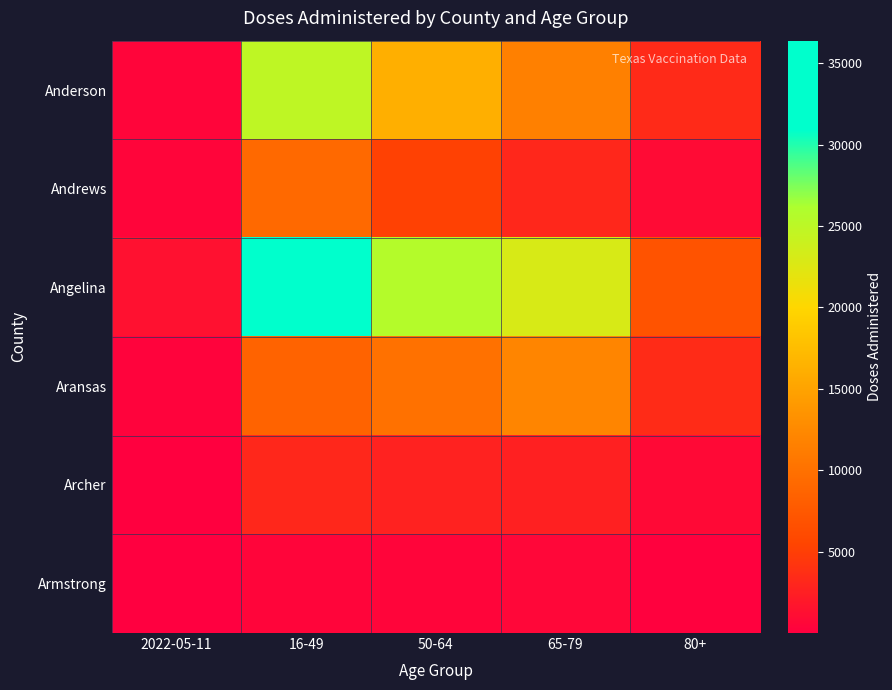

What is the difference between the highest and lowest values at 16-49?

35903